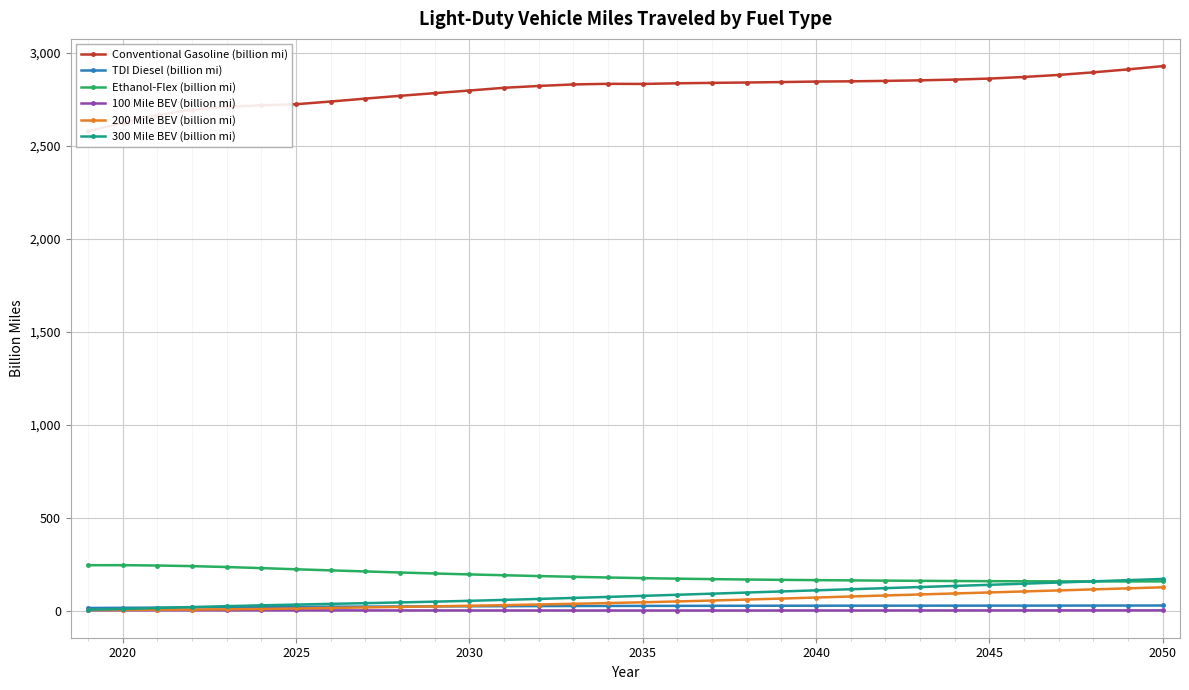

Reading left to right, list all the values displayed in this chart.

Conventional Gasoline (billion mi): 2576.9	2624.1	2664.5	2693.6	2709.0	2717.3	2722.9	2737.4	2753.2	2768.2	2782.4	2796.6	2811.2	2821.1	2829.3	2832.6	2831.9	2835.3	2837.7	2839.7	2842.0	2844.7	2846.0	2848.3	2851.3	2855.3	2860.7	2869.5	2880.4	2894.3	2910.2	2927.8
TDI Diesel (billion mi): 15.1	15.8	16.9	18.2	19.4	20.2	21.0	21.7	22.4	23.1	23.6	24.2	24.7	25.1	25.5	25.9	26.1	26.4	26.6	26.8	27.0	27.2	27.3	27.4	27.4	27.5	27.5	27.6	27.8	27.9	28.1	28.3
Ethanol-Flex (billion mi): 244.8	245.1	243.2	239.9	235.1	229.3	223.0	217.1	211.3	205.7	200.3	195.4	190.9	186.6	182.6	178.9	175.4	172.5	170.1	168.0	166.2	164.7	163.3	162.0	160.9	159.9	159.1	158.5	158.0	157.8	157.8	157.9
100 Mile BEV (billion mi): 2.4	2.4	2.4	2.4	2.3	2.2	2.1	2.0	1.9	1.8	1.8	1.7	1.6	1.5	1.5	1.4	1.4	1.4	1.4	1.5	1.5	1.5	1.6	1.7	1.7	1.8	1.8	1.9	2.0	2.0	2.1	2.1
200 Mile BEV (billion mi): 3.7	4.5	5.5	6.5	7.8	9.6	12.3	15.1	18.0	20.8	23.7	26.8	30.1	33.7	37.4	41.4	45.6	50.2	55.0	60.2	65.5	71.1	76.7	82.2	87.7	93.0	98.4	103.9	109.3	114.9	120.5	126.1
300 Mile BEV (billion mi): 5.6	9.5	14.8	20.0	24.8	29.2	33.2	37.0	40.9	44.8	48.9	53.4	58.4	63.6	69.0	74.5	80.1	86.0	91.9	97.9	103.8	109.8	115.7	121.6	127.5	133.5	139.4	145.6	151.8	158.2	164.6	171.1